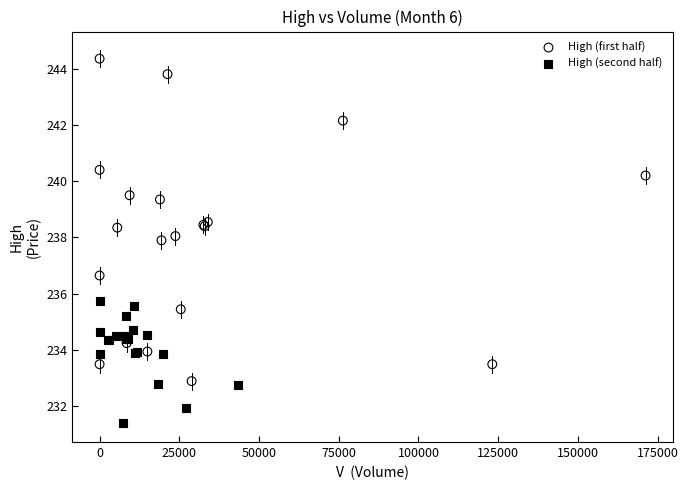

Which series has the widest spread of Y values?

High (first half)